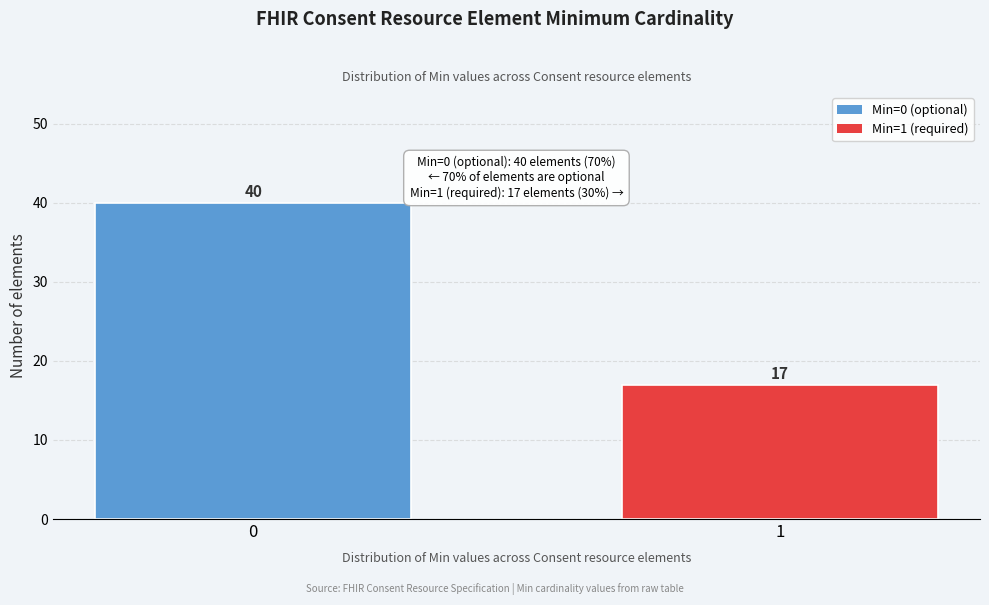

Reading left to right, what are all the values shown in this chart?

40	17